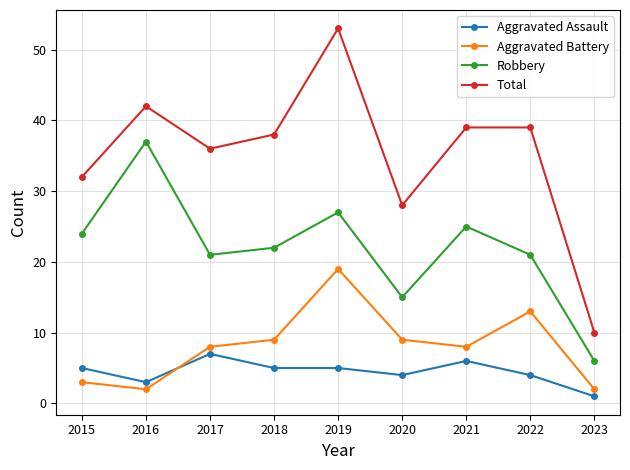

What are all the series names shown in the legend?

Aggravated Assault, Aggravated Battery, Robbery, Total